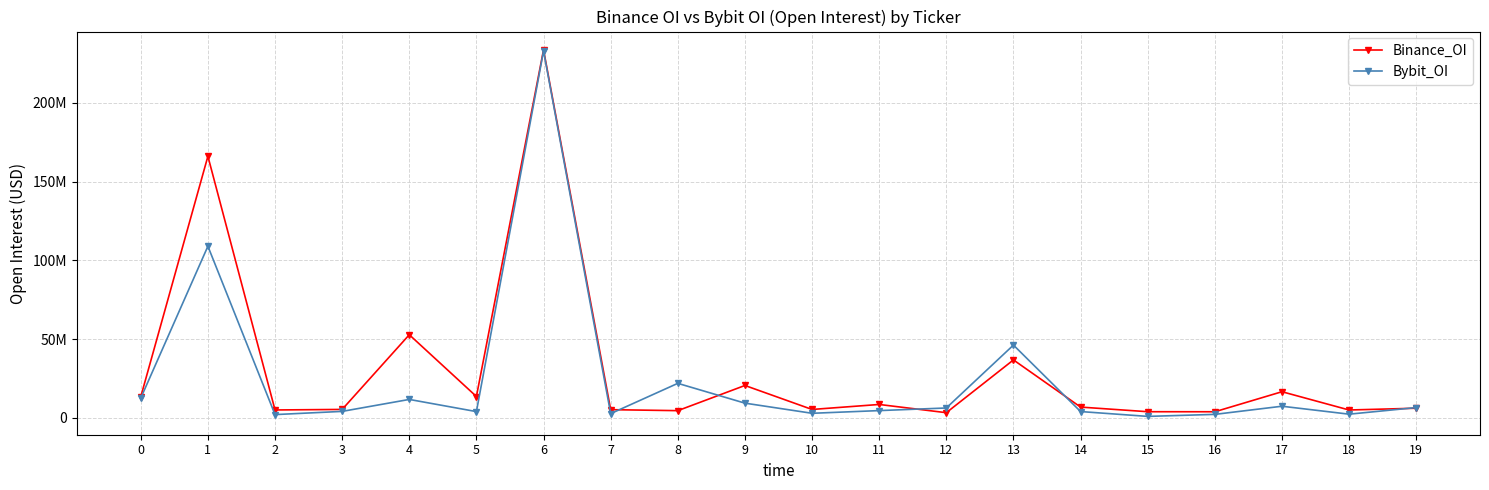

Is the value of Bybit_OI at 13 greater than the value of Binance_OI at 10?

Yes